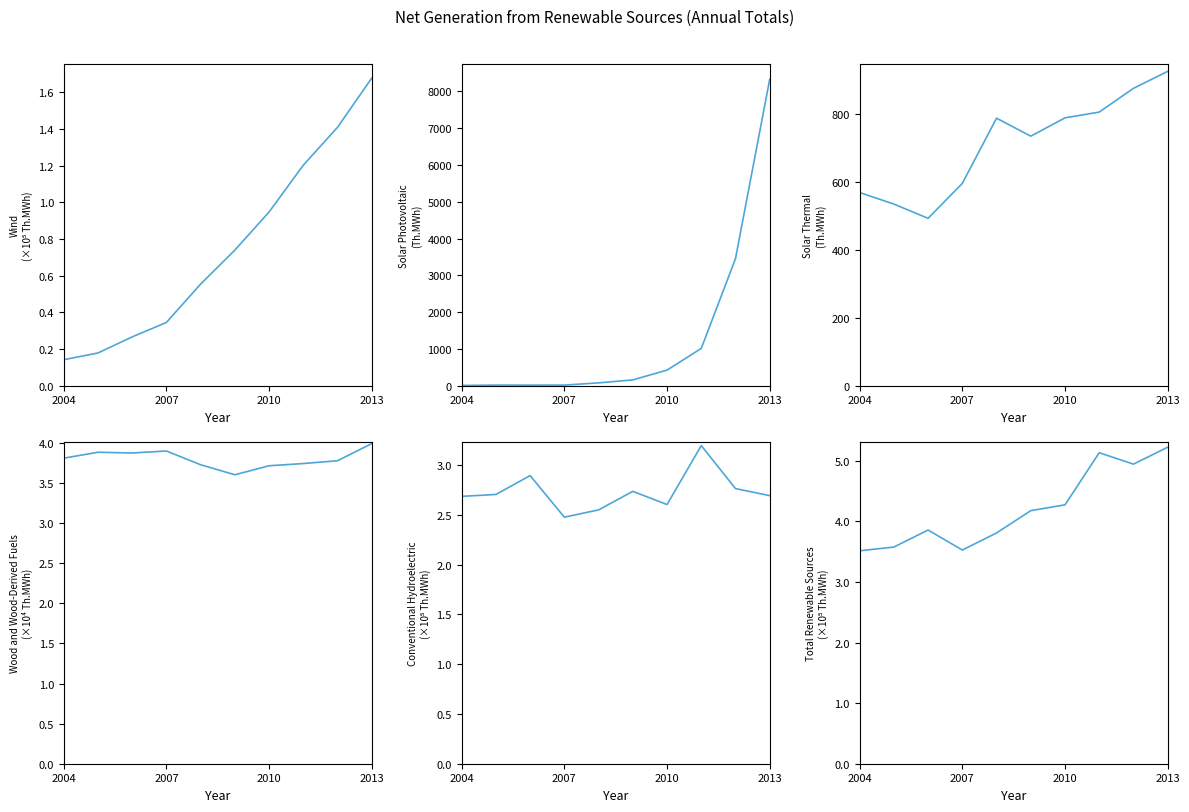

List the series in order of their peak value, highest first.

Total Renewable Sources, Conventional Hydroelectric, Wind, Wood and Wood-Derived Fuels, Solar Photovoltaic, Solar Thermal